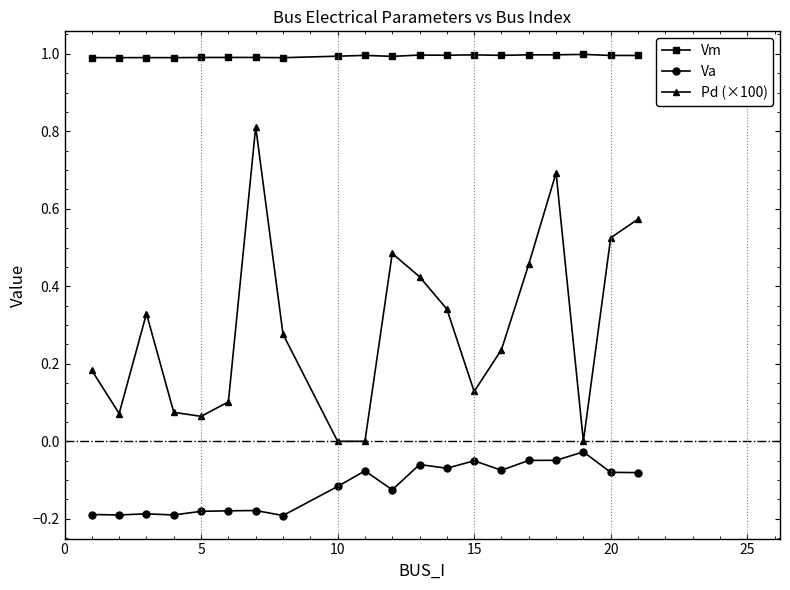

List the series in order of their peak value, highest first.

Vm, Pd (×100), Va